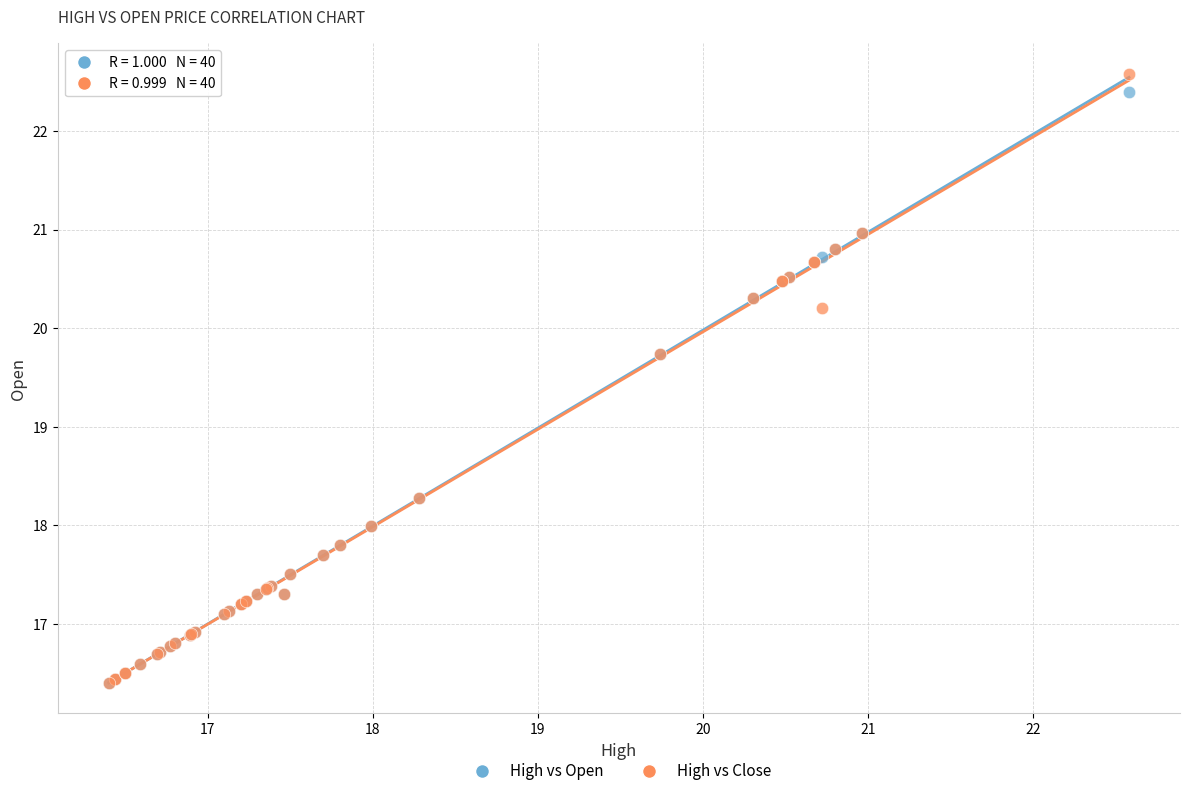

What are all the series names shown in the legend?

High vs Open, High vs Close